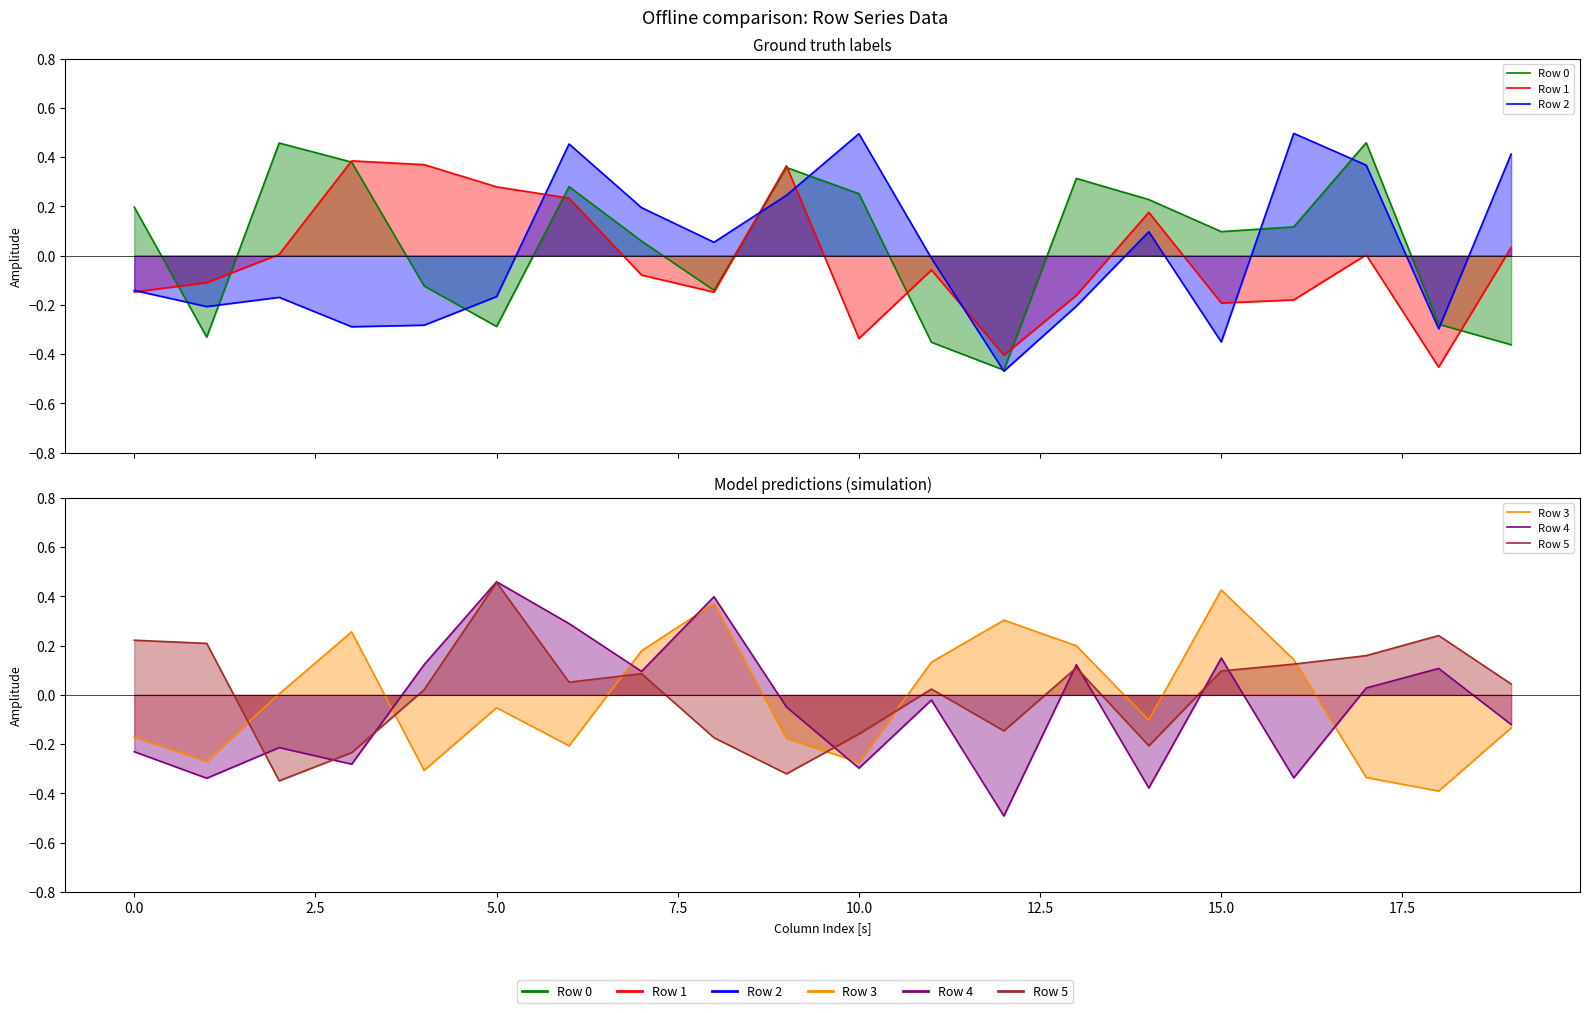

What is the sum of all Row 2 values?

0.2